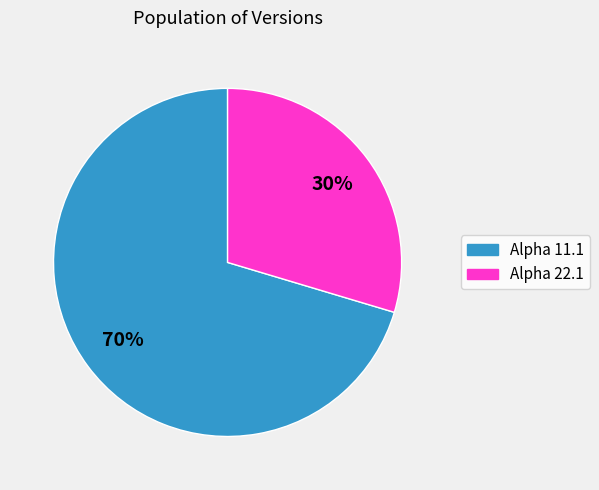

The Alpha 11.1 slice represents 70% of the pie. True or false?

True